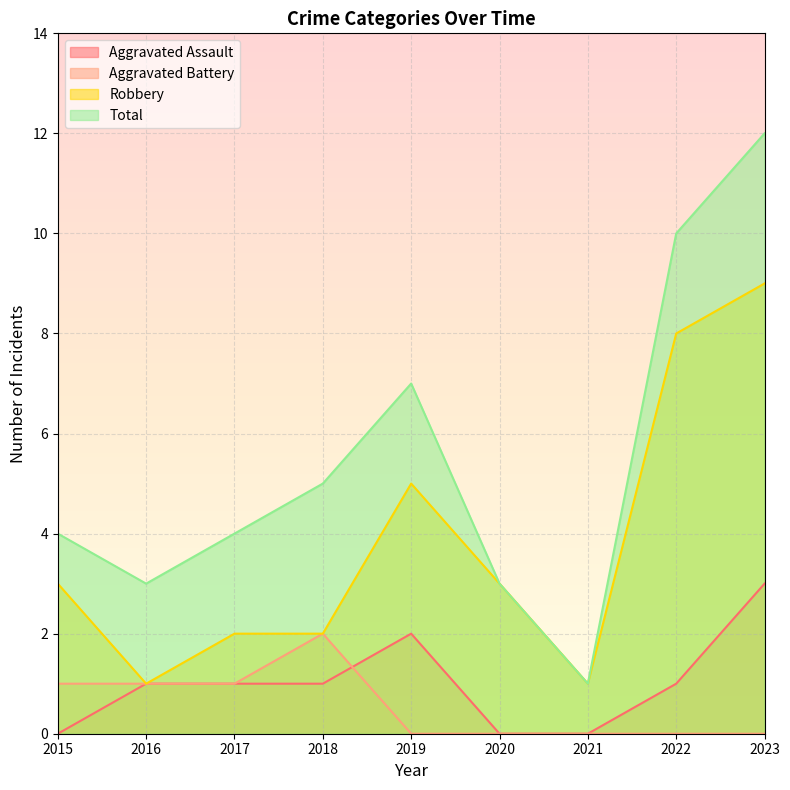

What is the total value across all series at 2018?

10